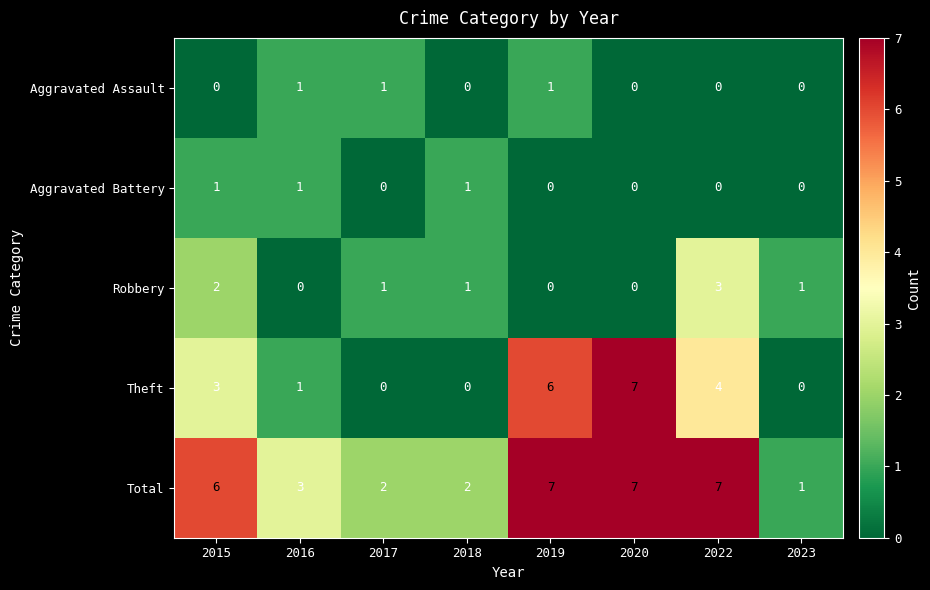

What is the total value across all series at 2019?

14